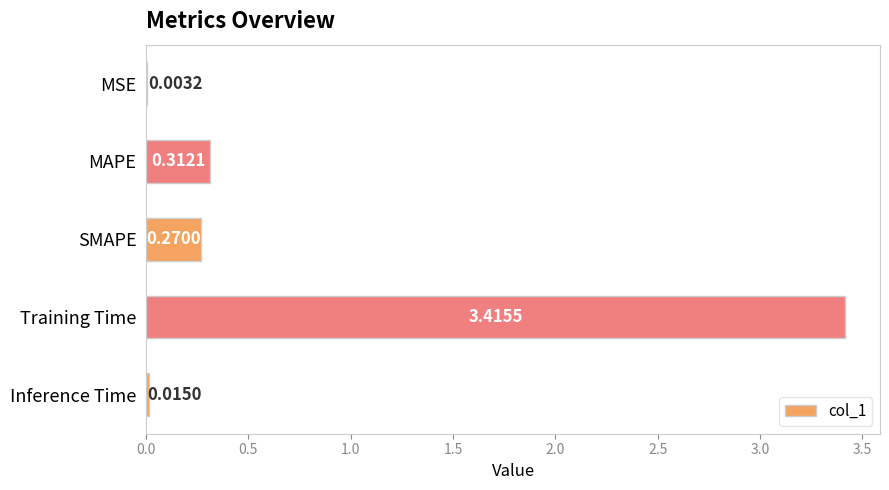

Which label corresponds to the largest value in the chart?

Training Time